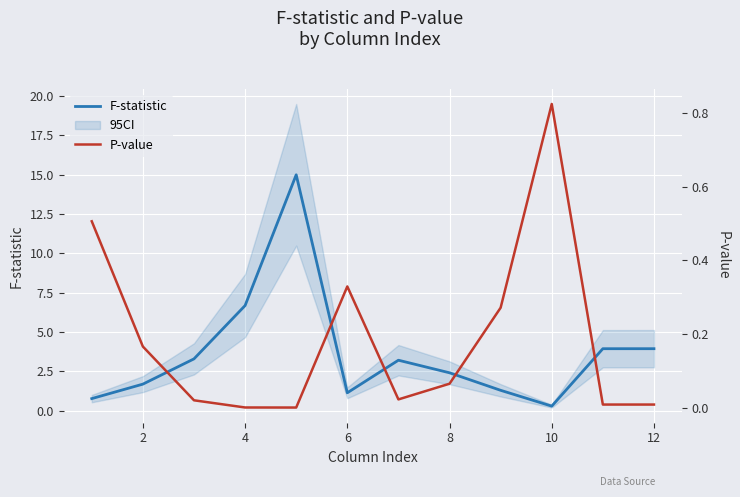

What is the highest value of the F-statistic series?

15.0